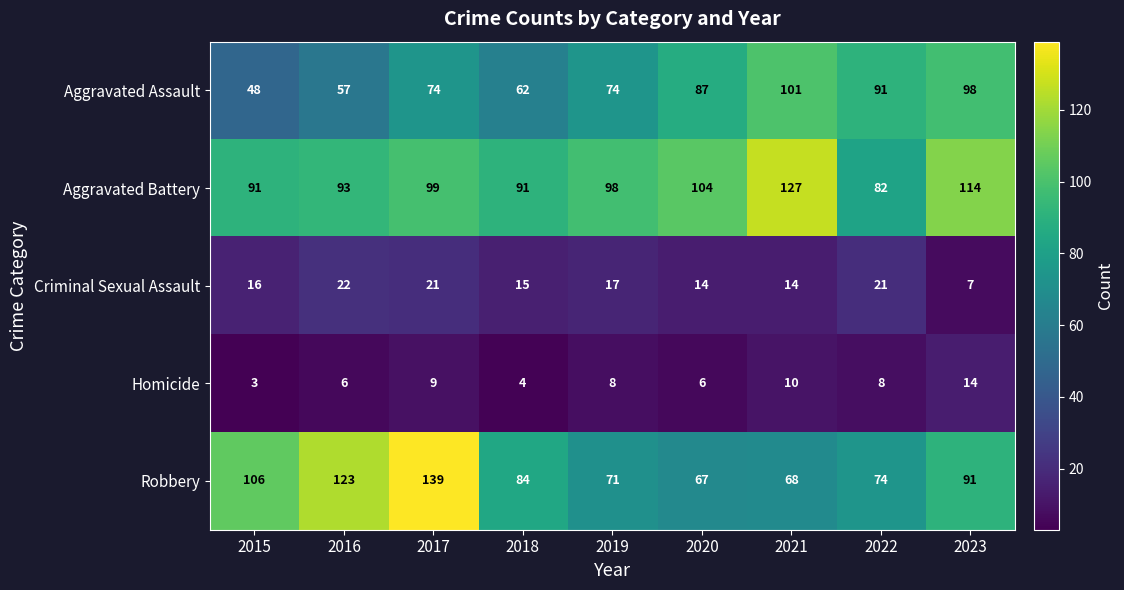

What is the smallest value displayed?

3